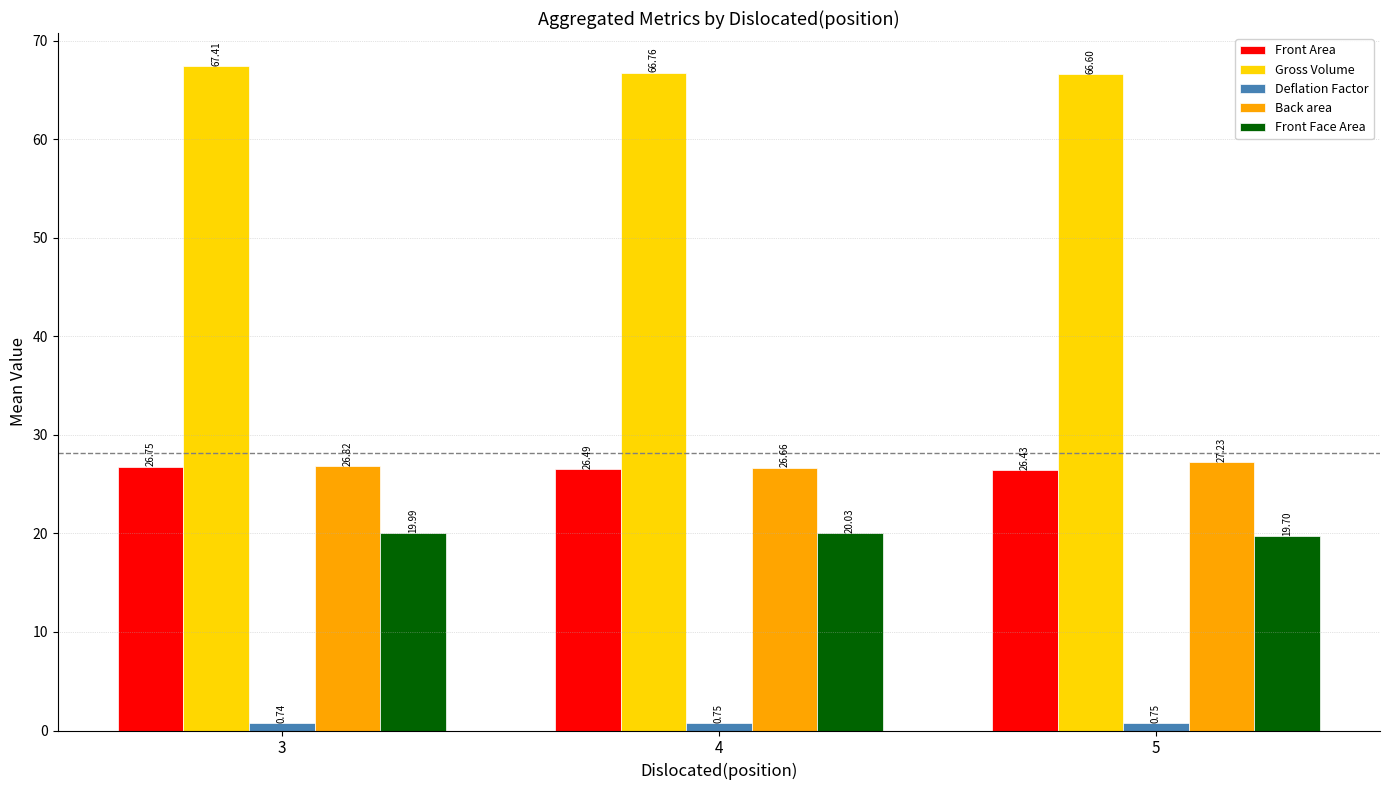

At which label does Back area reach its minimum?

4